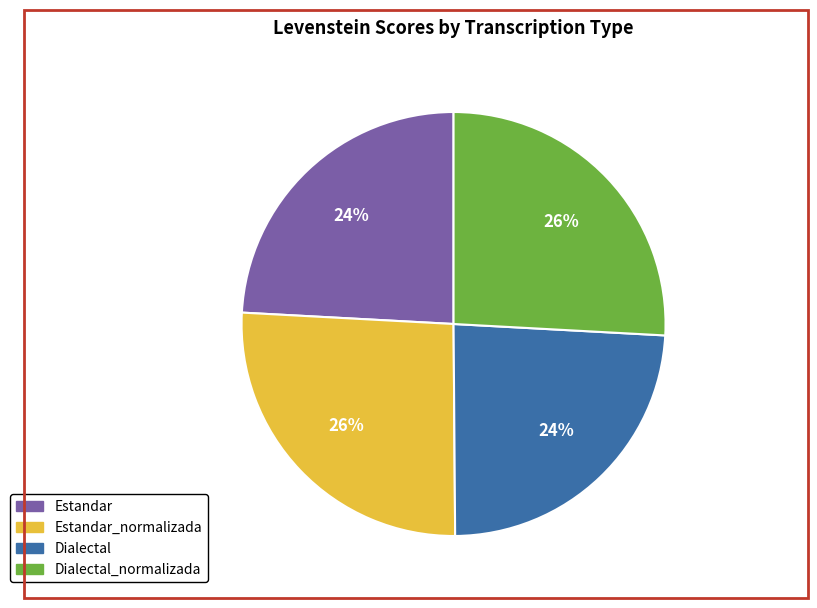

Does Estandar_normalizada account for over 50% of the chart?

No